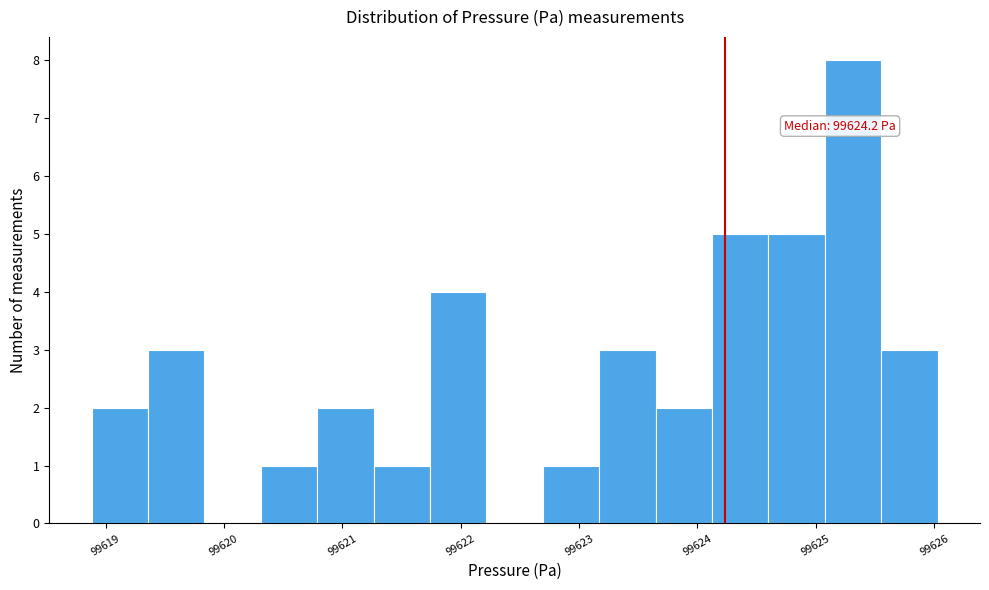

Over which range of the x-axis is the bar tallest?

99625.1 to 99625.6